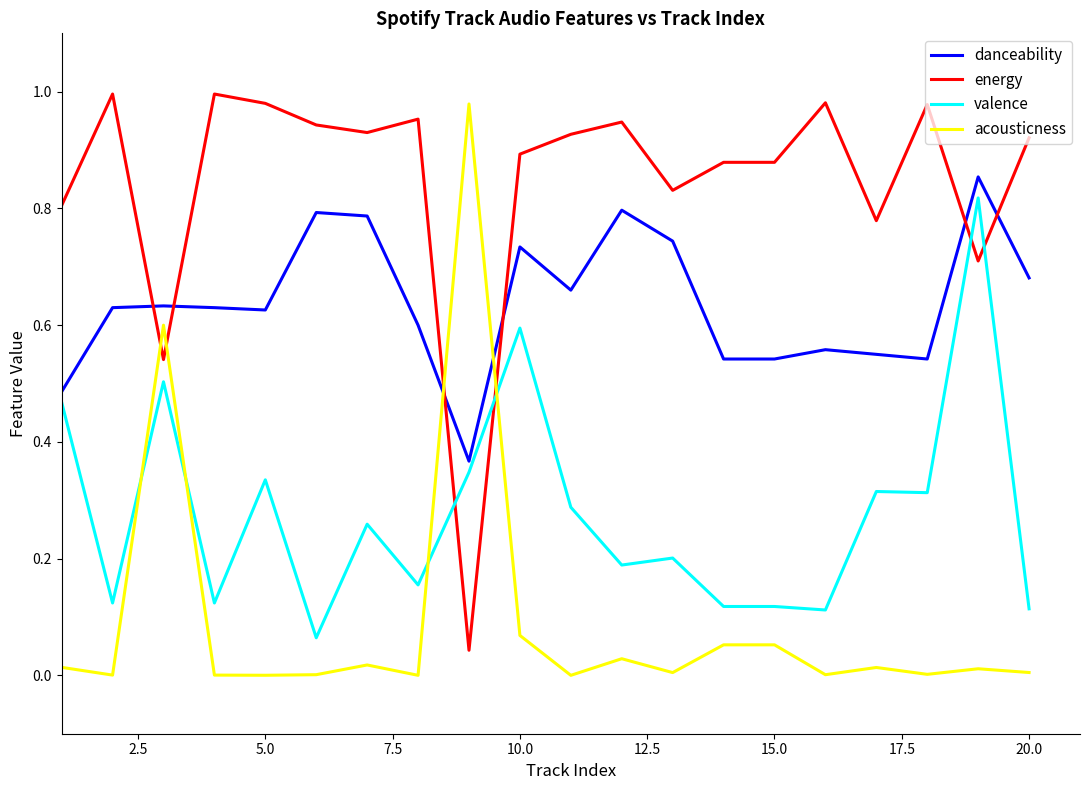

Which series has the largest total across all categories?

energy